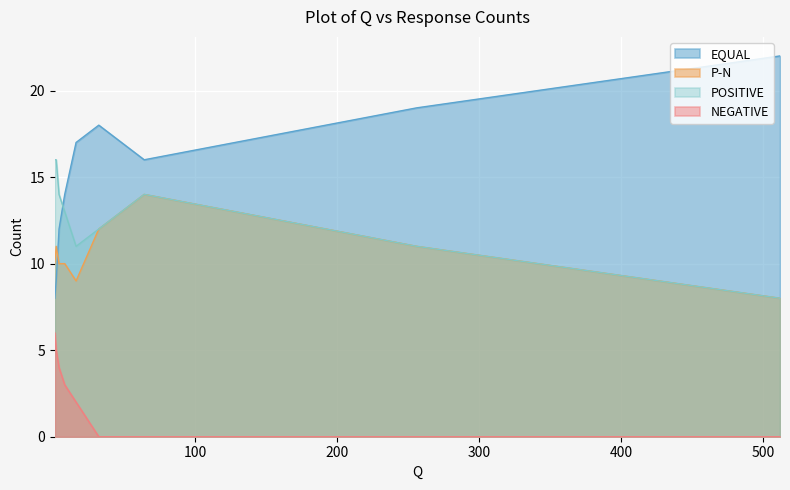

Where is the first local minimum for P-N?

16